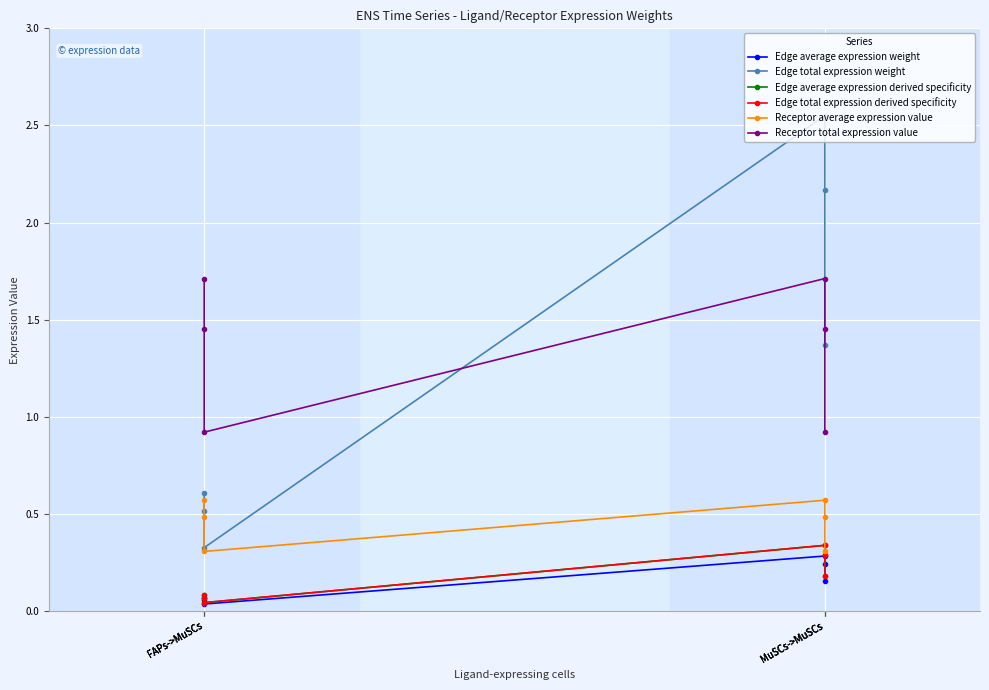

Between MuSCs->MuSCs and FAPs->MuSCs, which is larger?

MuSCs->MuSCs